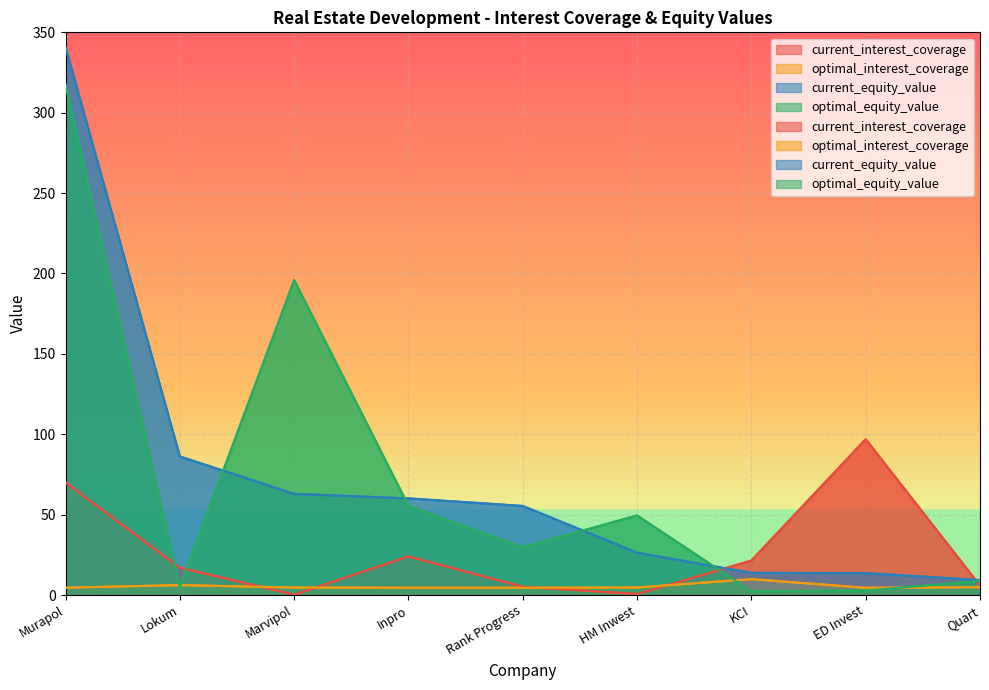

What is the total value across all series at KCI?

47.4